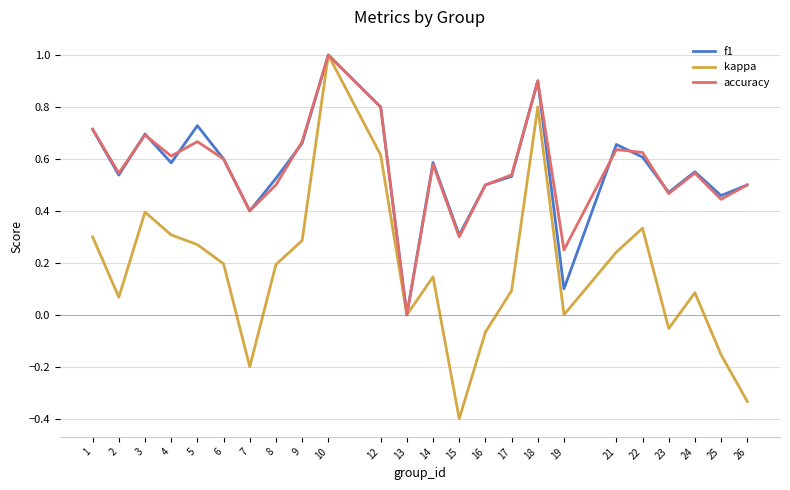

What are all the series names shown in the legend?

f1, kappa, accuracy